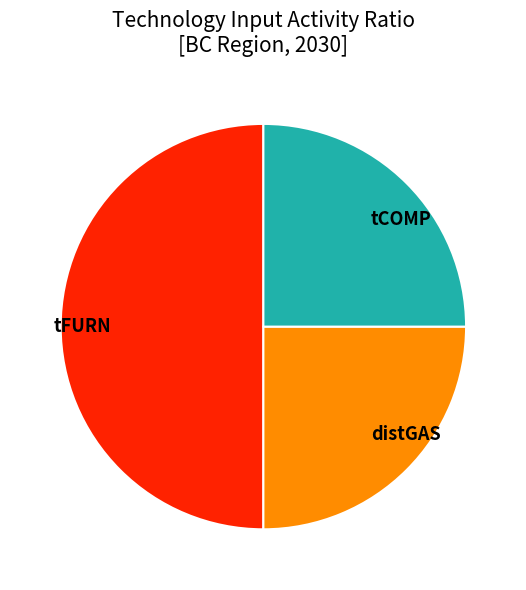

What is the ratio of the value at tFURN to the value at tCOMP?

2.0